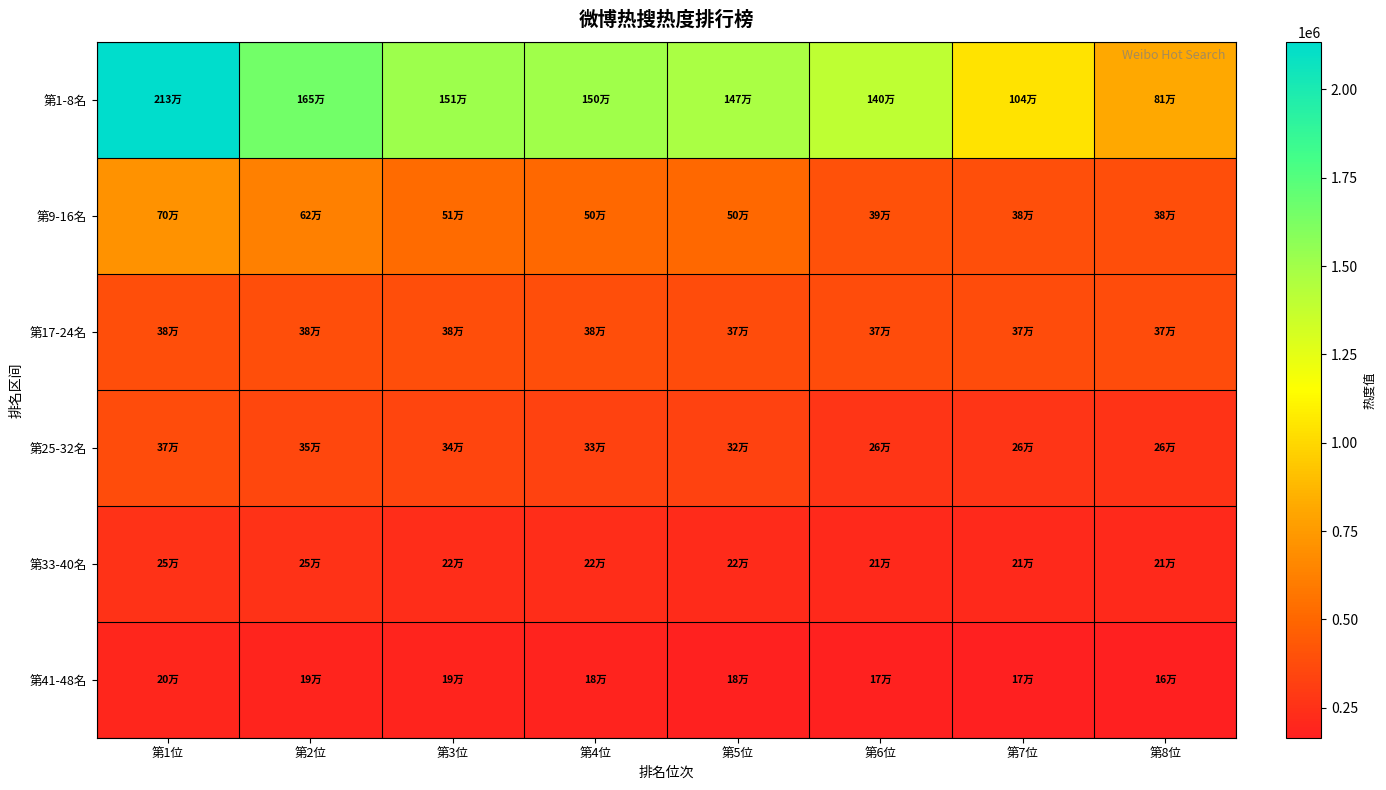

How many distinct data groups are displayed?

6